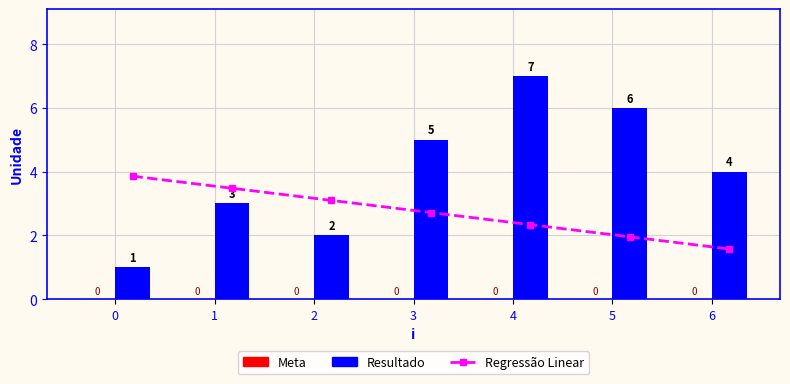

At how many categories does at least one series exceed 5?

2